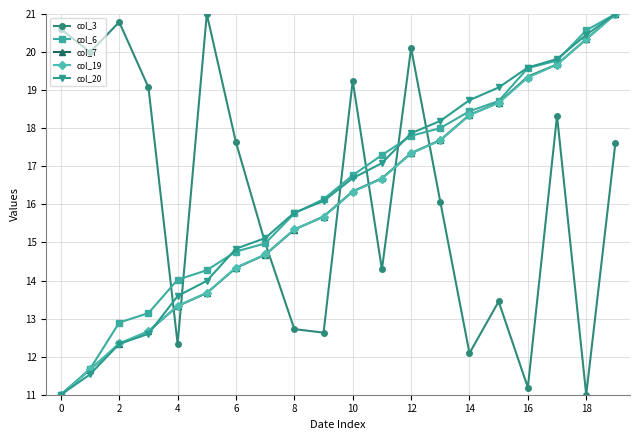

True or false: col_6 has more than 1 points higher than both neighbors.

False